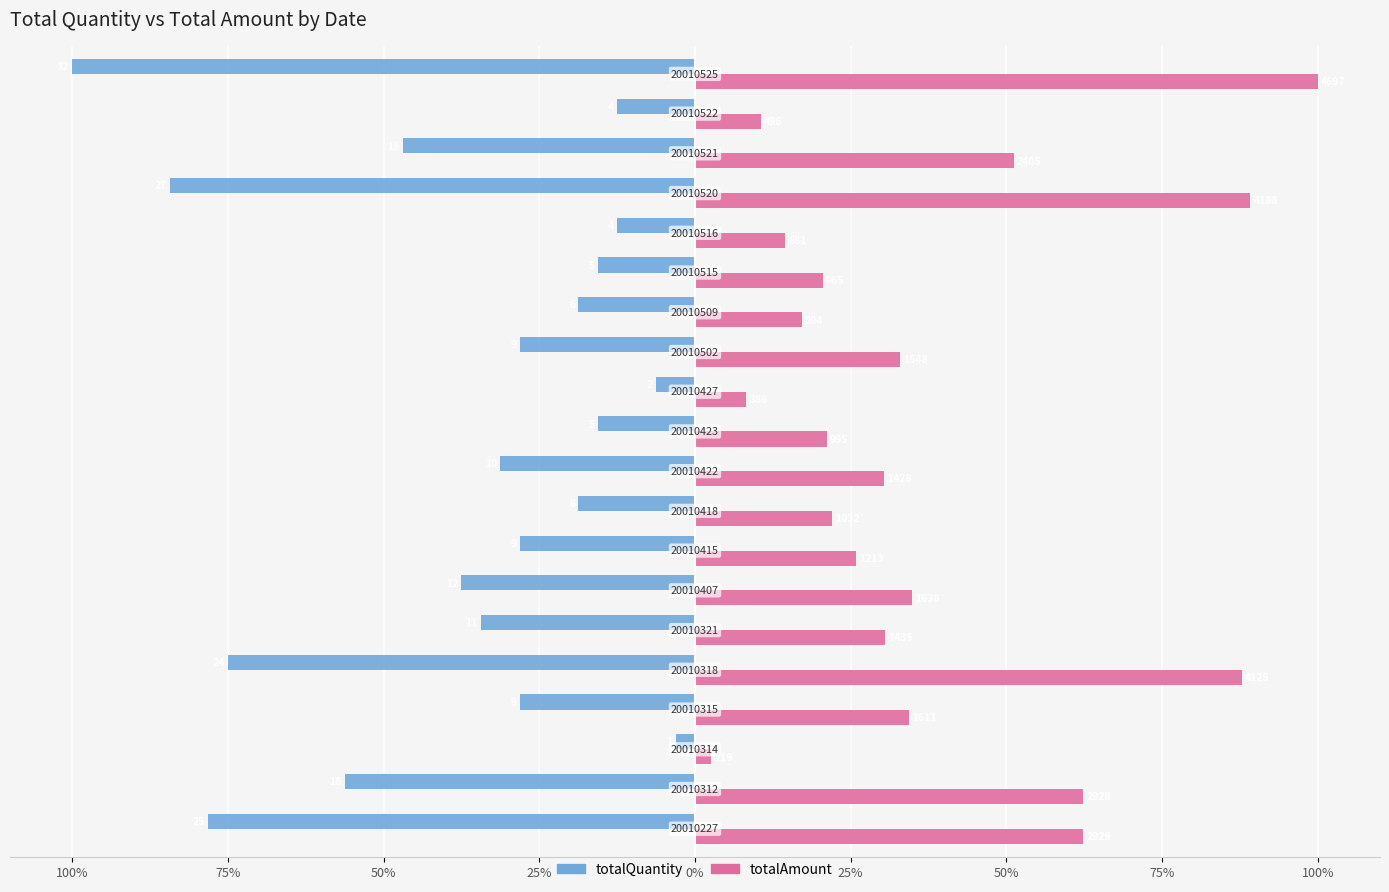

What are all the series names shown in the legend?

totalQuantity, totalAmount